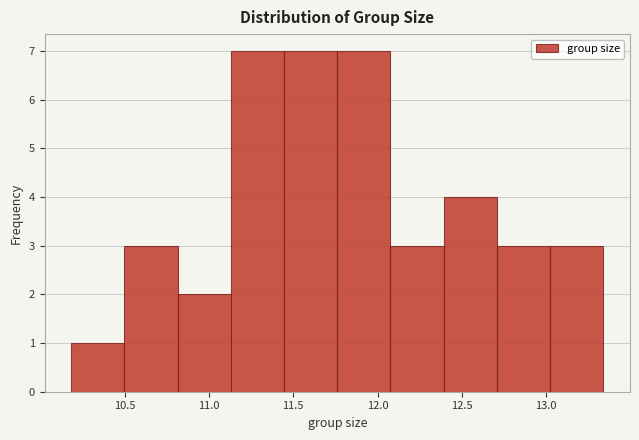

What is the height of the bar covering 10.50 to 10.80 on the x-axis? Neither the bar edges nor the heights are printed on the chart, so give them approximately, as read against the axes.

3